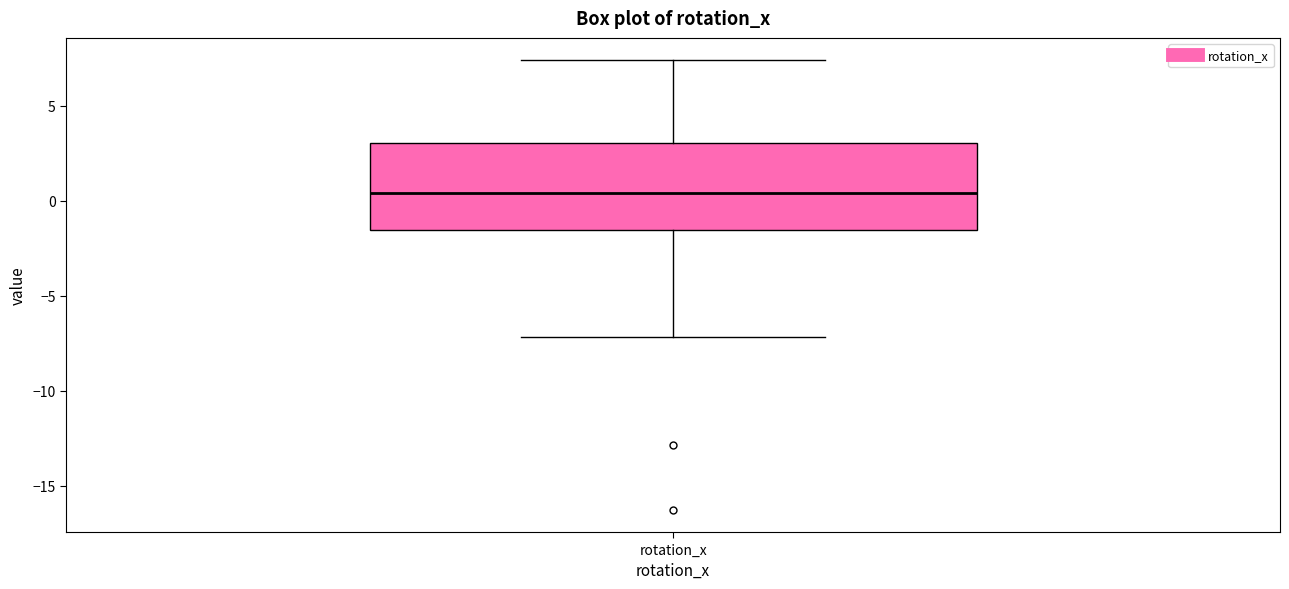

Transcribe this box plot: give where the median line is, the range the box spans, and where the two whiskers end, as read against the y-axis. The values are not printed on the chart, so give them approximately, as read against the axis.

median 0.5, box -1.5 to 3.0, whiskers -7.0 to 7.5